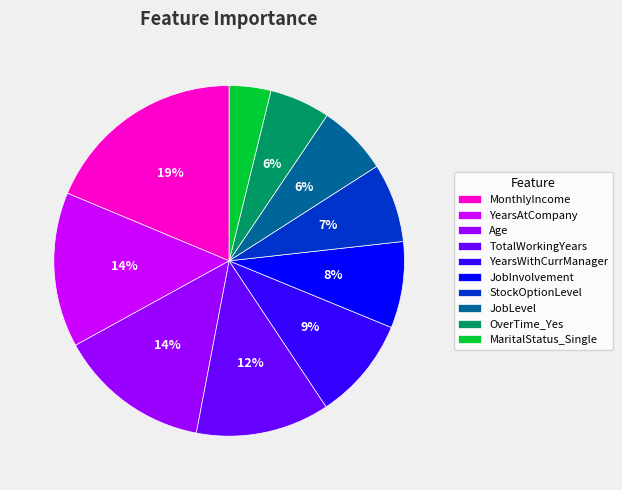

True or false: MaritalStatus_Single accounts for 4% of the total.

True